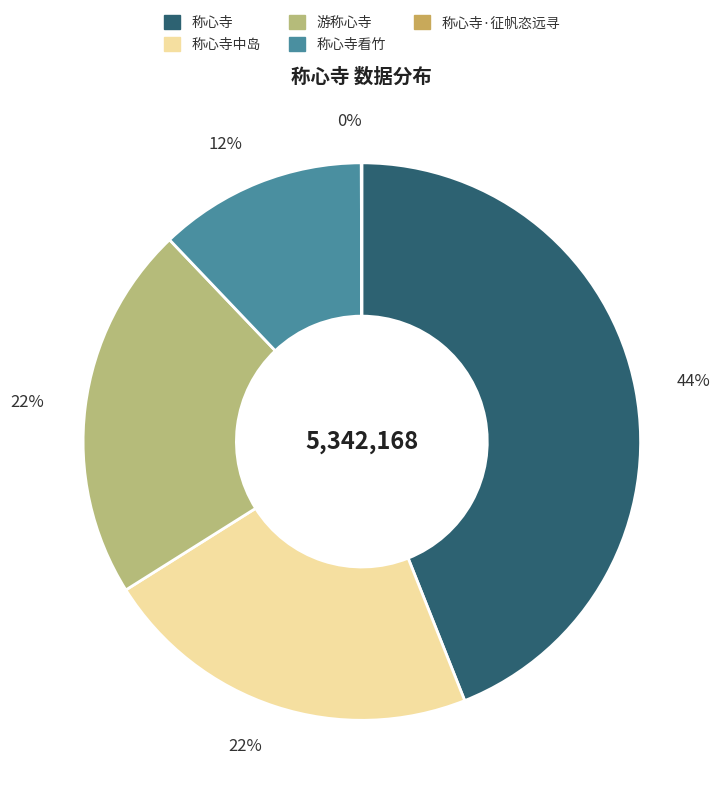

True or false: 游称心寺 accounts for 22% of the total.

True